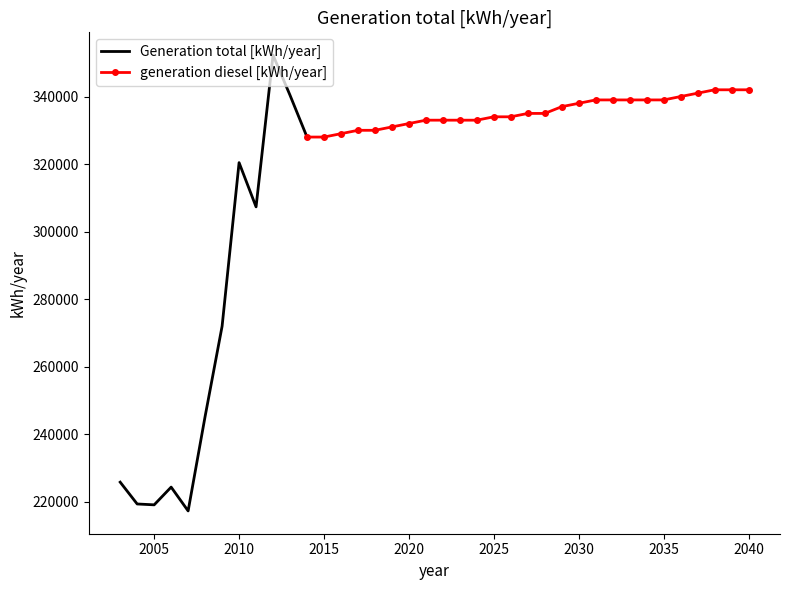

What is the maximum value for Generation total [kWh/year]?

352271